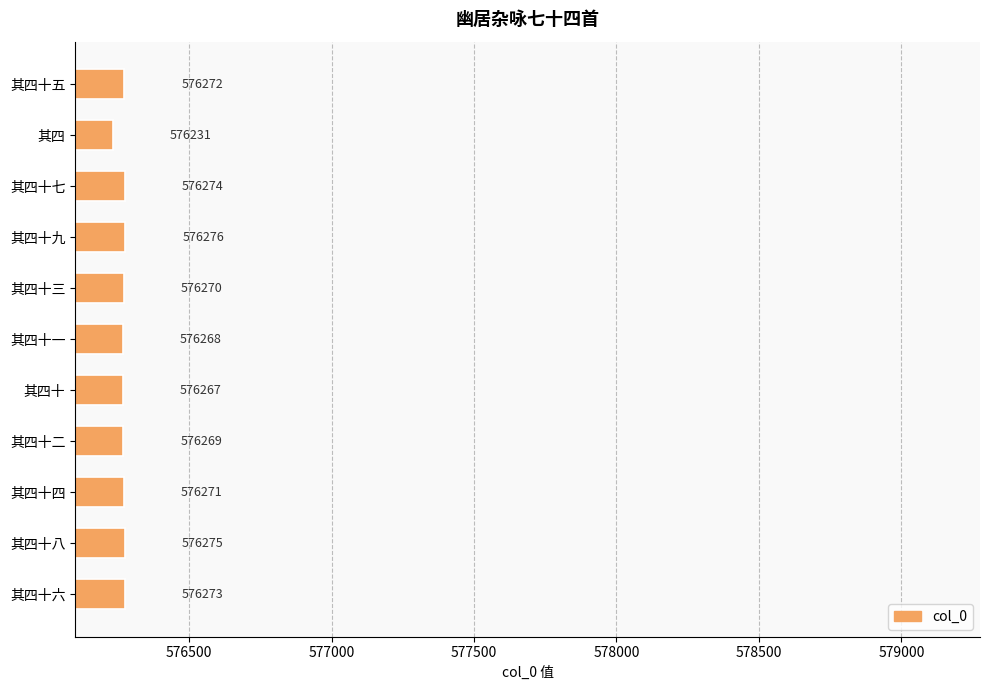

What is the sum of the values at 其四十六 and 其四十三?

1152543